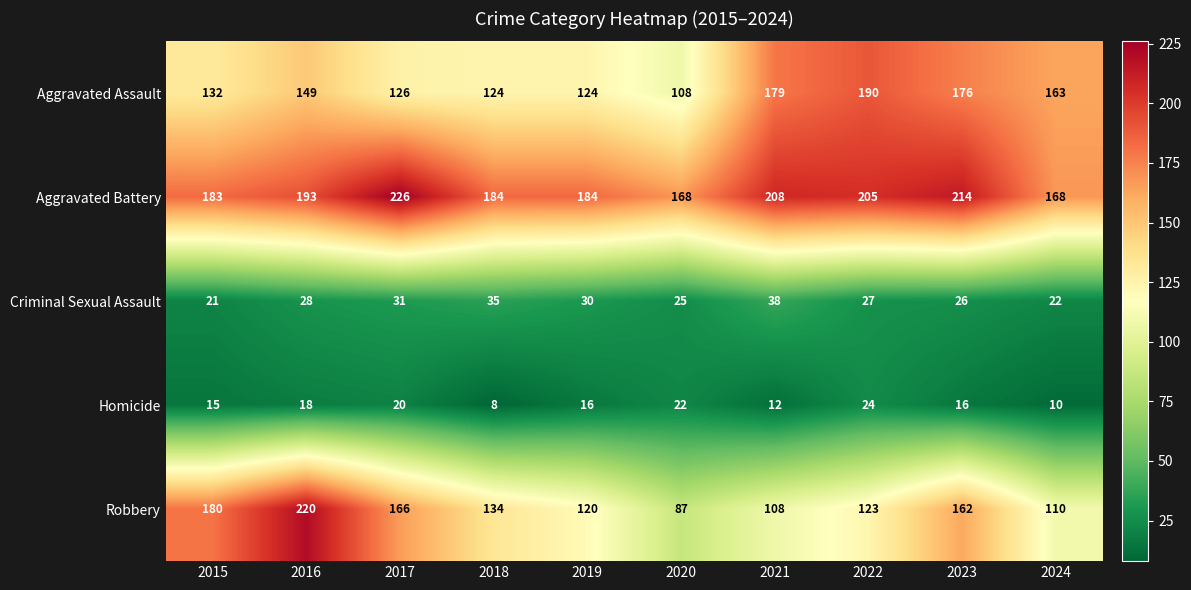

Rank the series at 2019 from lowest to highest value.

Homicide, Criminal Sexual Assault, Robbery, Aggravated Assault, Aggravated Battery